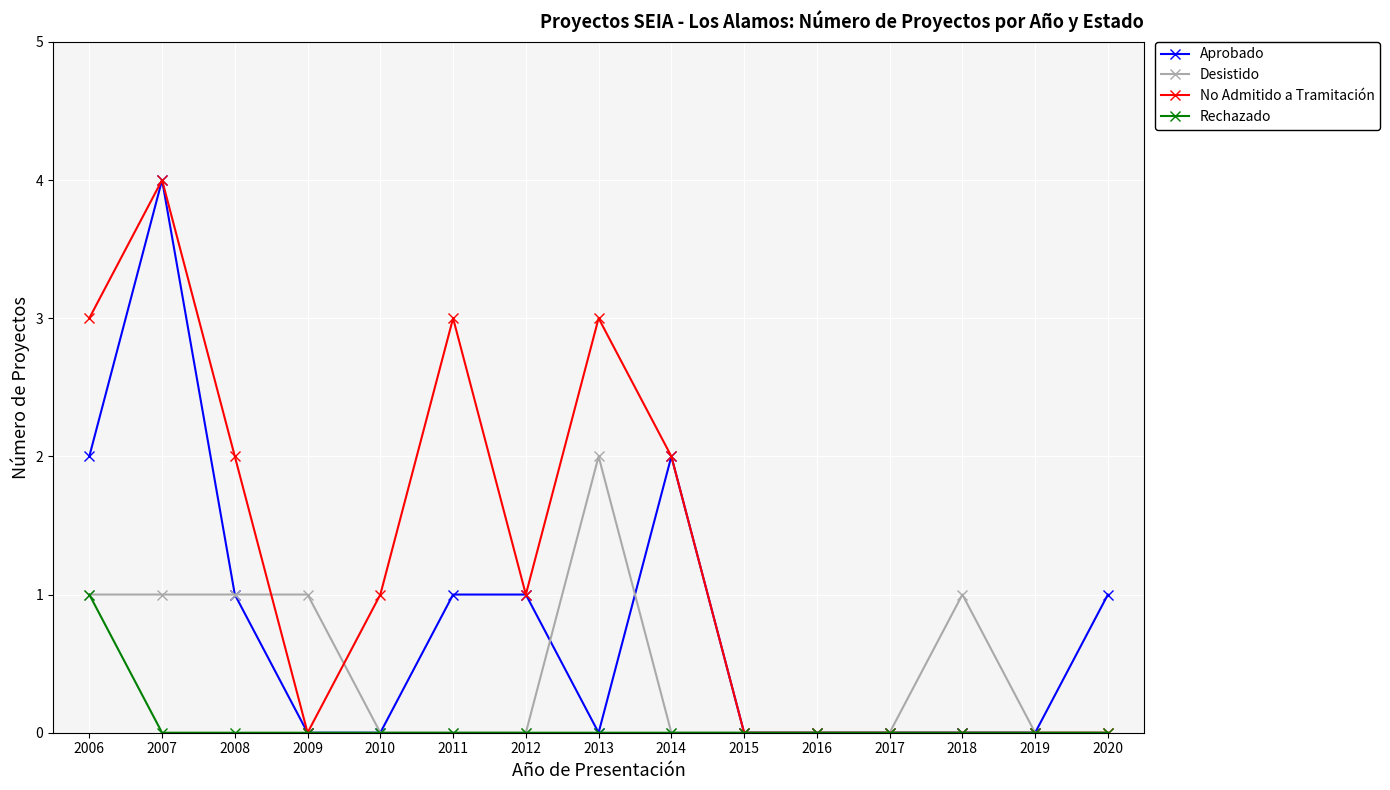

How many distinct data groups are displayed?

4